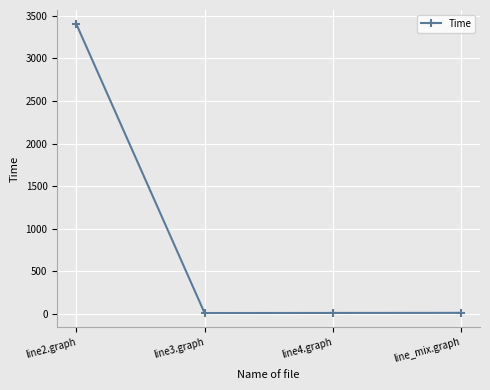

True or false: the data has more than 2 interior local peaks.

False